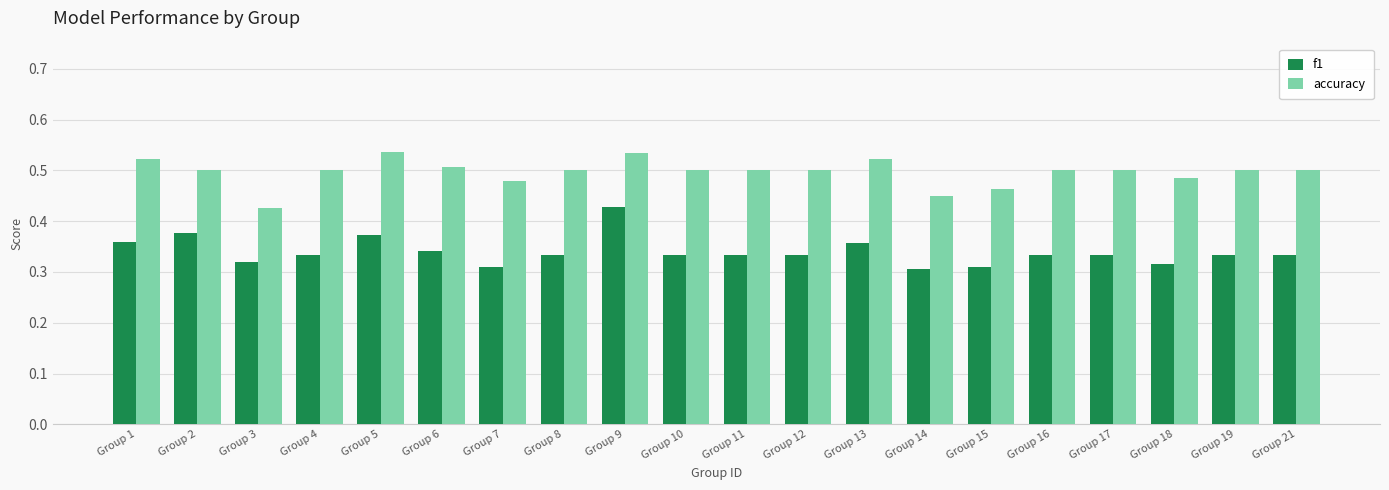

True or false: f1 has a value of 0.3 at Group 11.

True